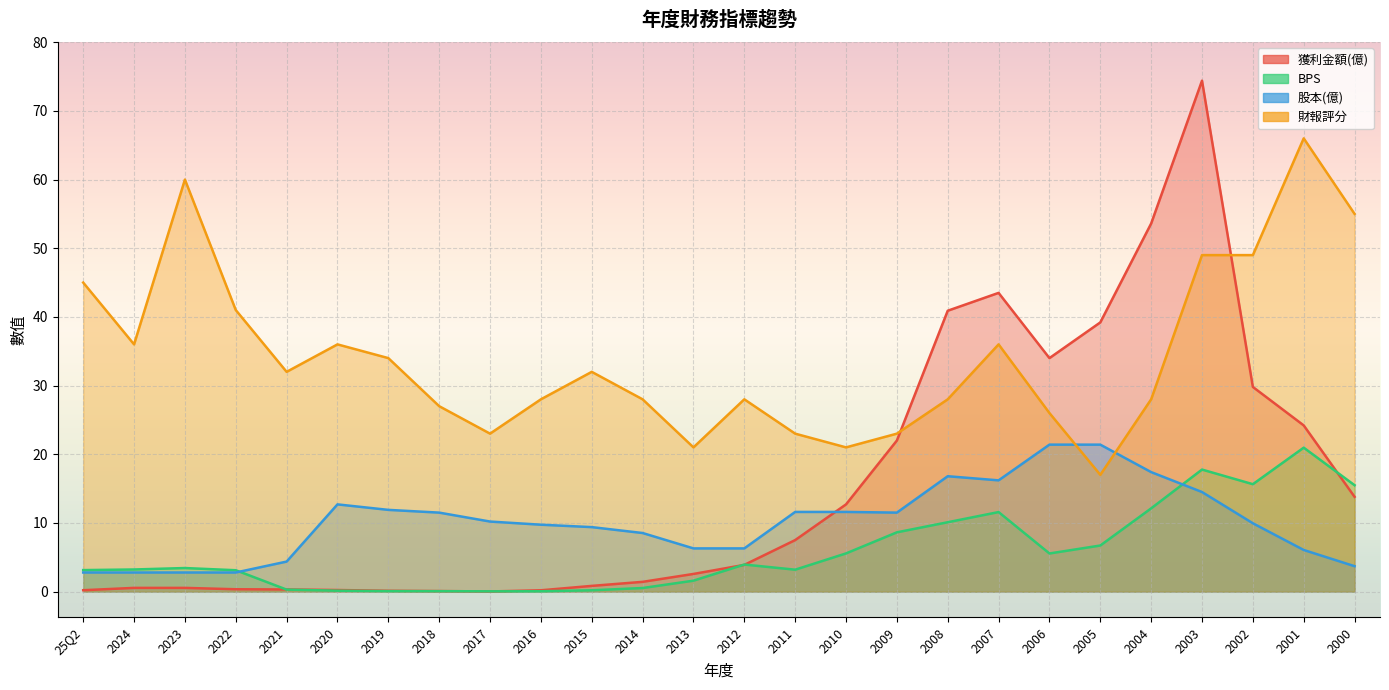

Where is the first local minimum for 獲利金額(億)?

2017